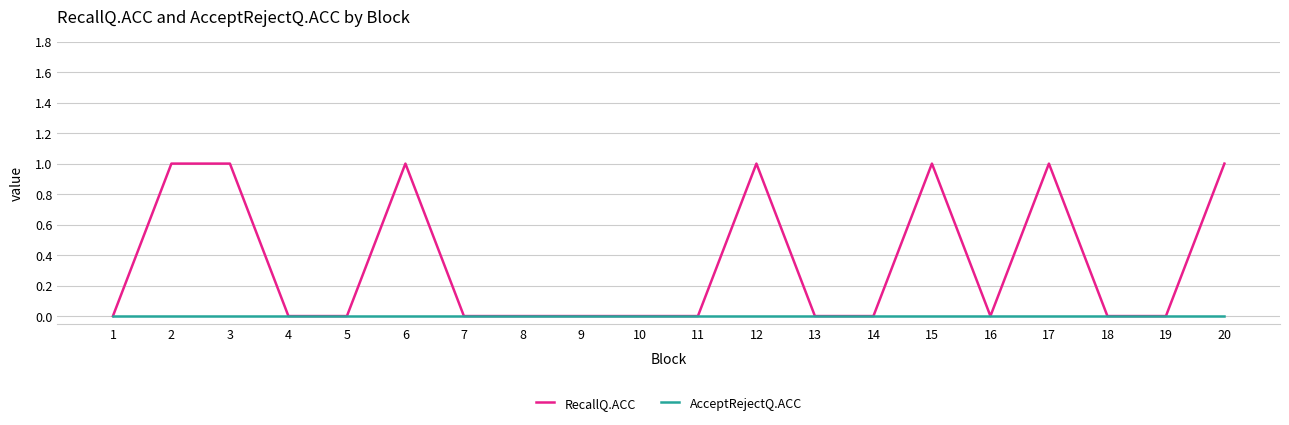

Rank the series by their maximum value, from highest to lowest.

RecallQ.ACC, AcceptRejectQ.ACC